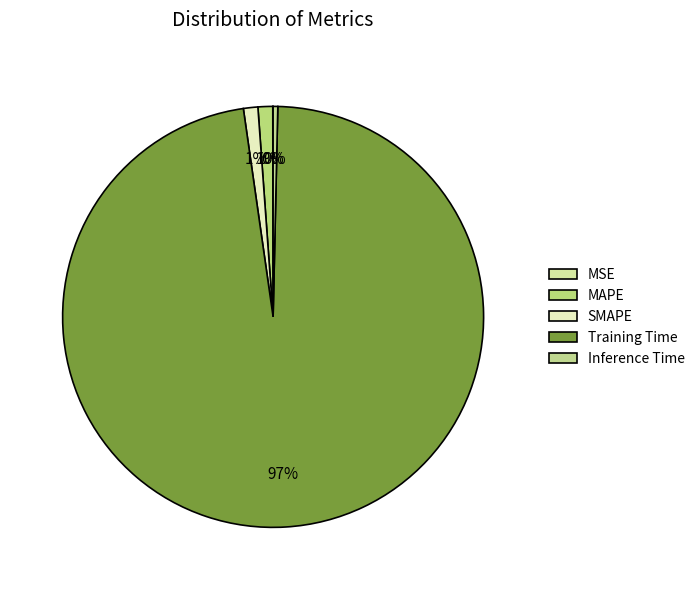

What percentage is NOT represented by MAPE?

98.9%